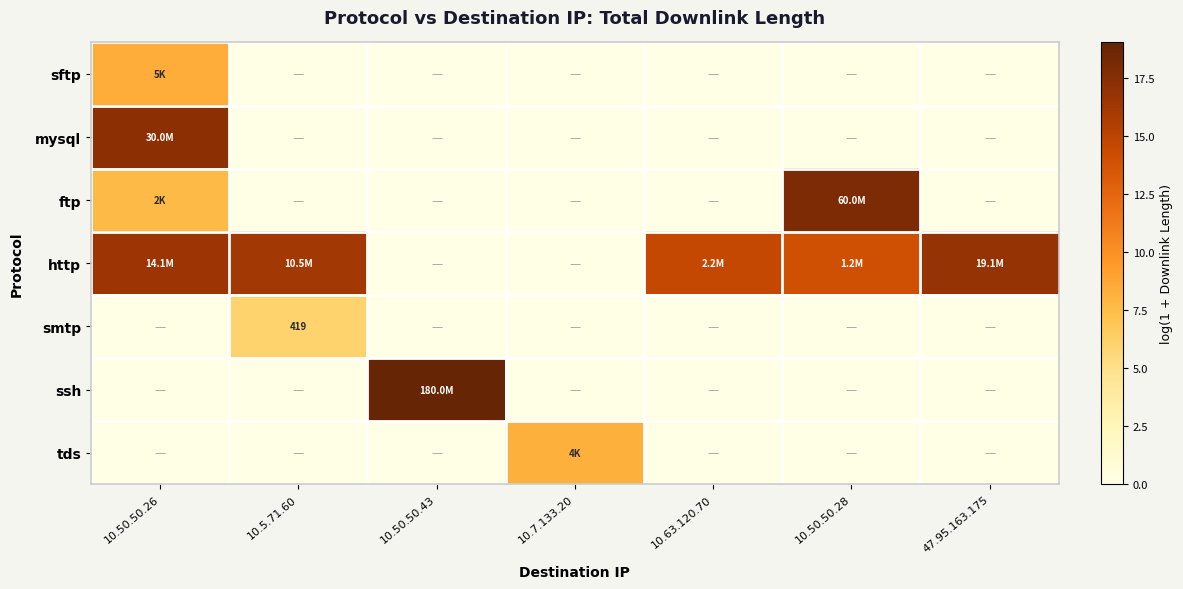

Is it true that sftp equals 5.7 at 10.50.50.26?

False